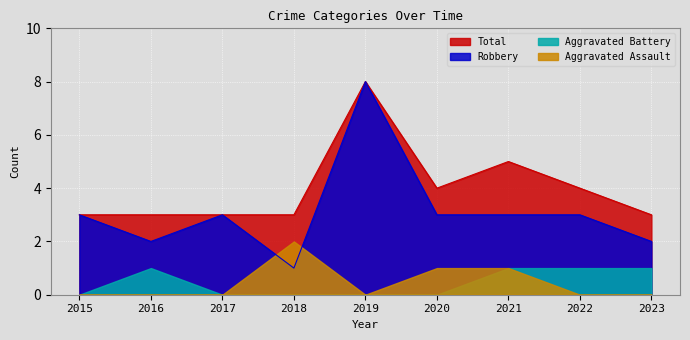

At which label does Robbery reach its minimum?

2018